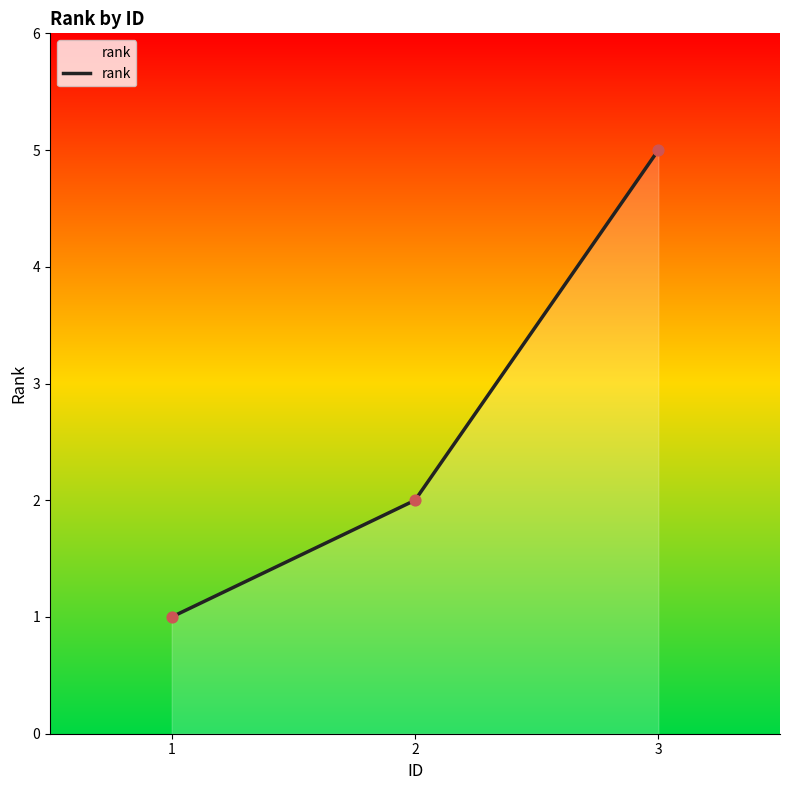

What is the change in value from 1 to 2?

+1